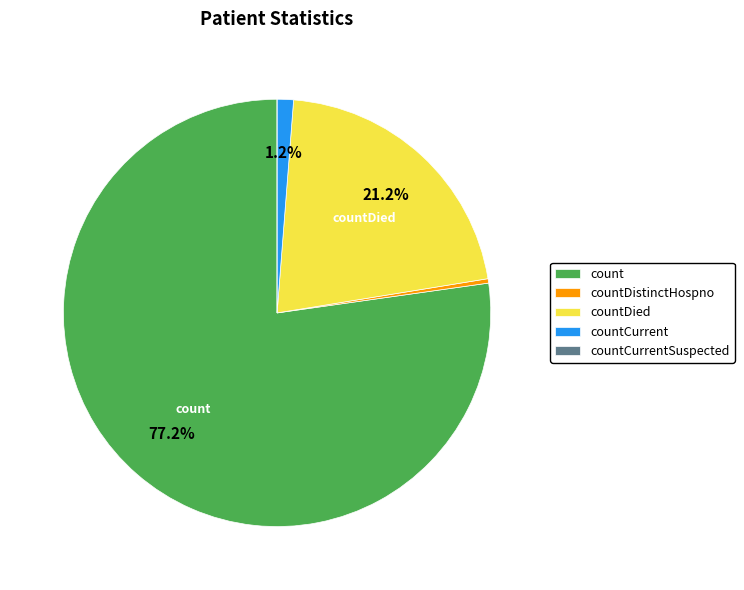

Which category has the biggest portion of the pie?

count